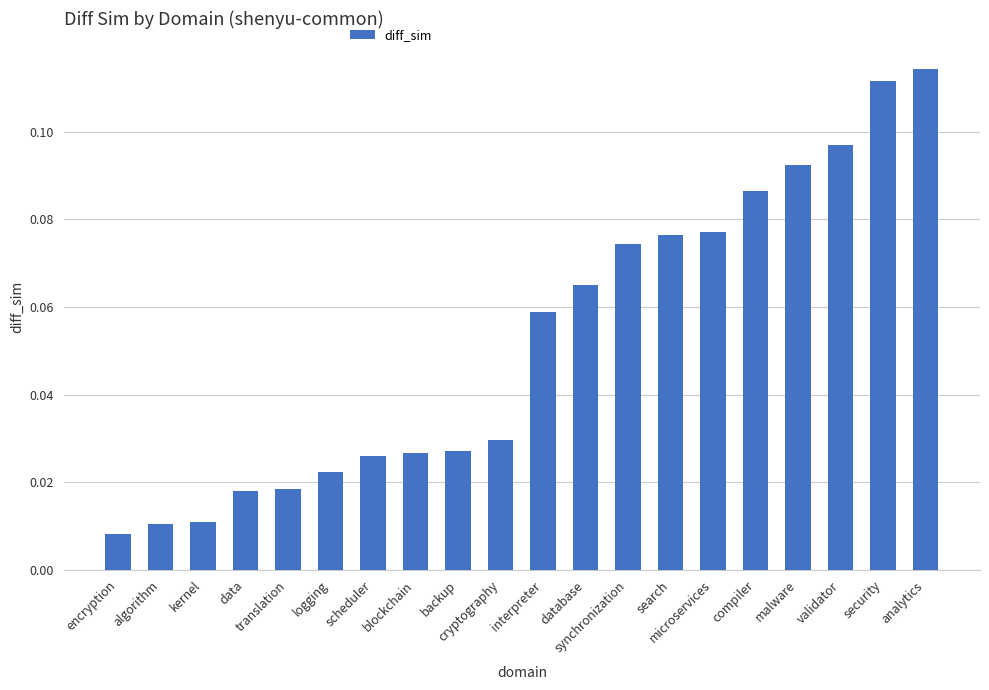

What is the sum of all values?

1.1